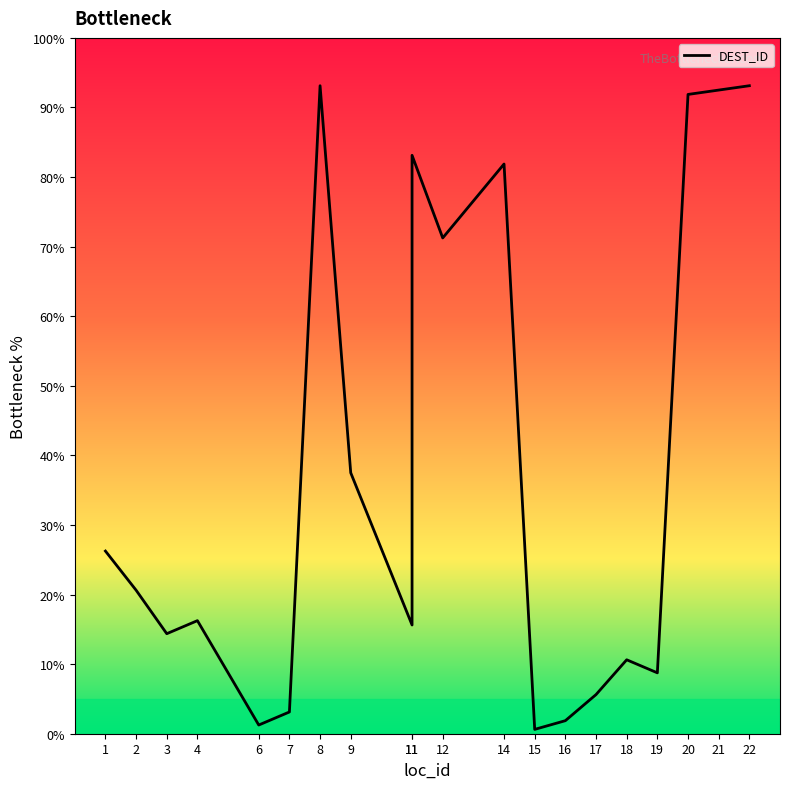

How many points are lower than both their immediate neighbors (excluding endpoints)?

6